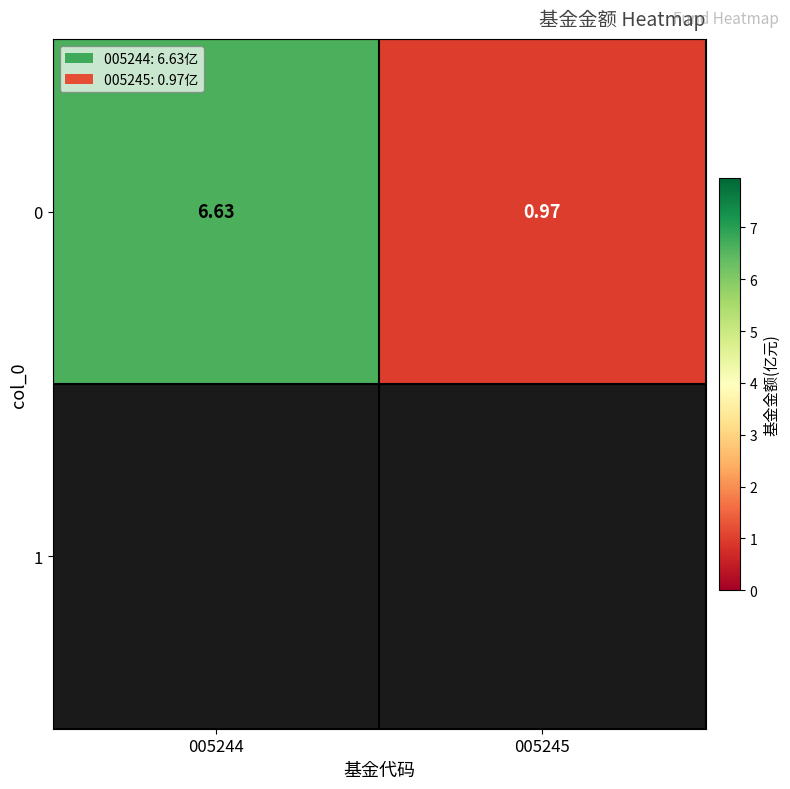

How many values are below 6?

1